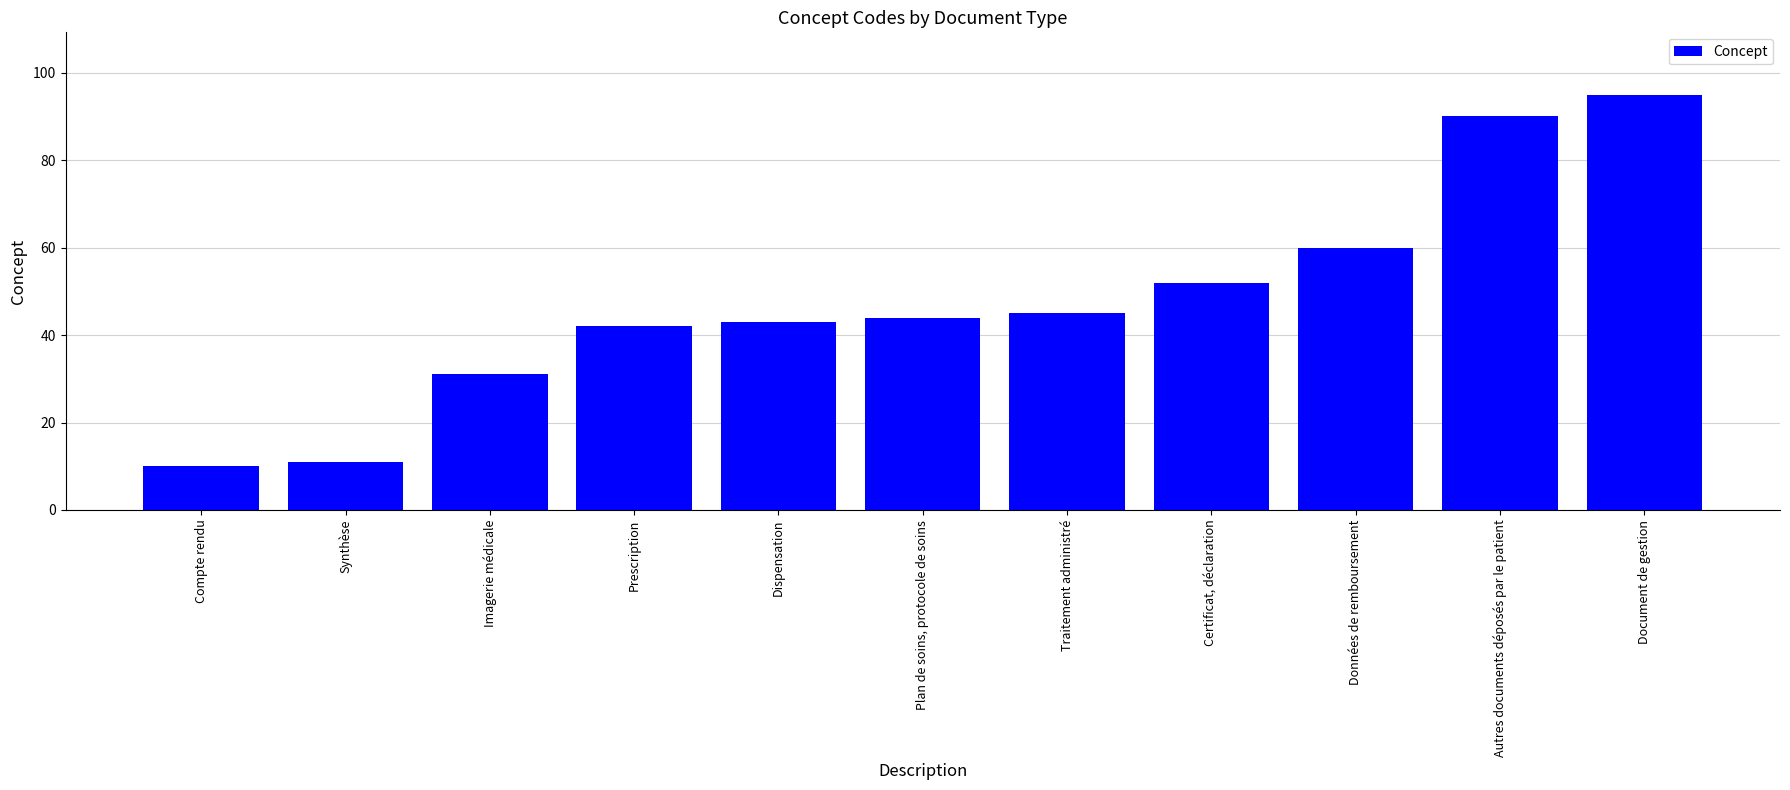

Reading left to right, list all the values displayed in this chart.

10	11	31	42	43	44	45	52	60	90	95